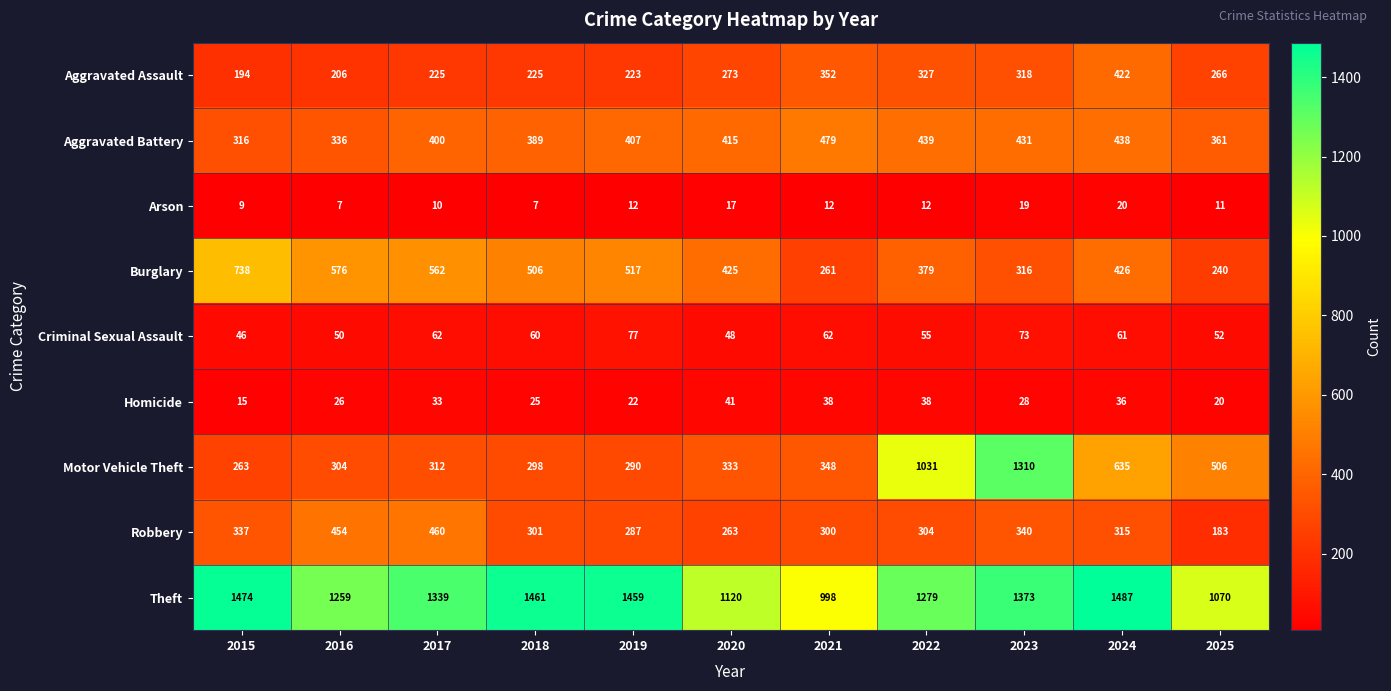

At which label does Criminal Sexual Assault first exceed 60?

2017